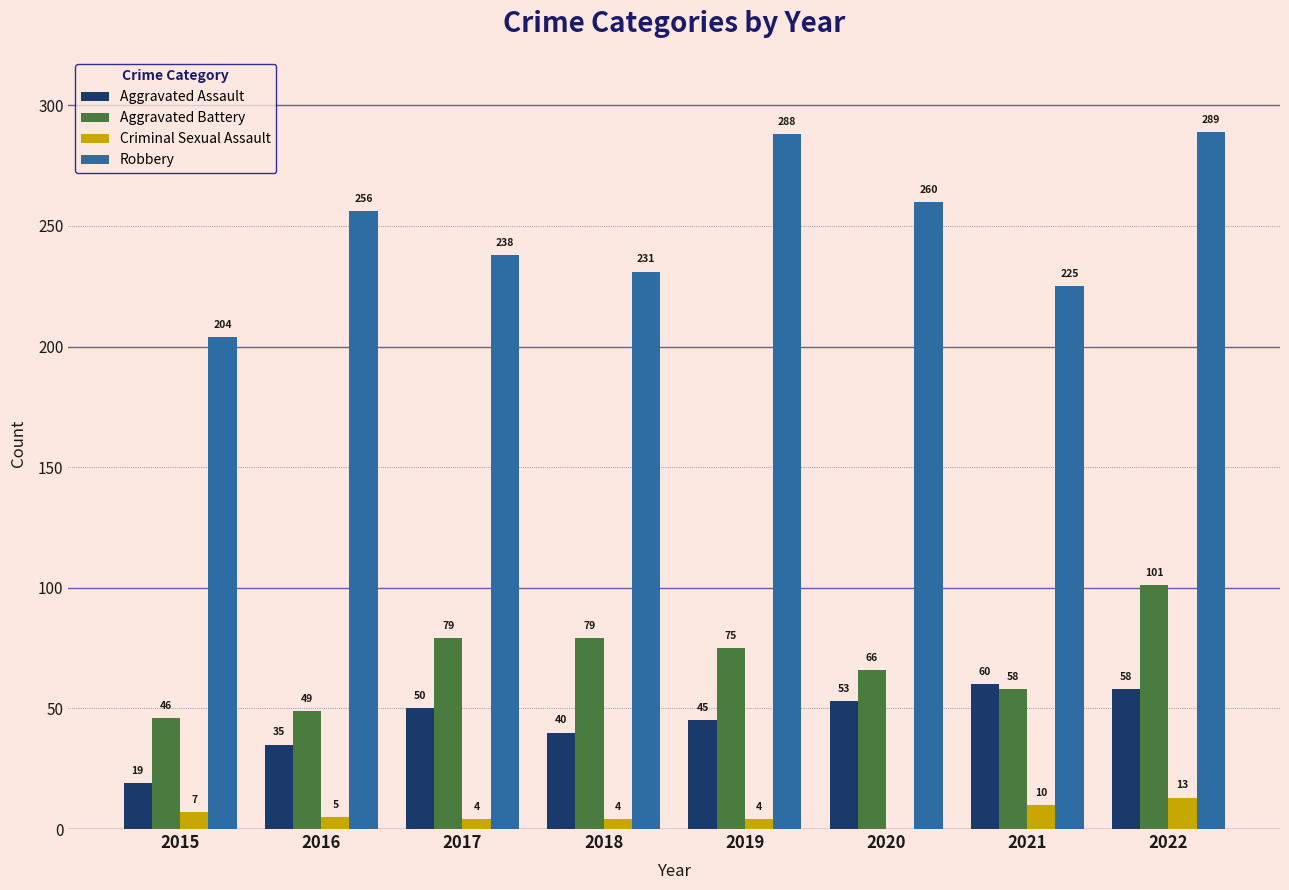

Which series changed the most between 2018 and 2019?

Robbery